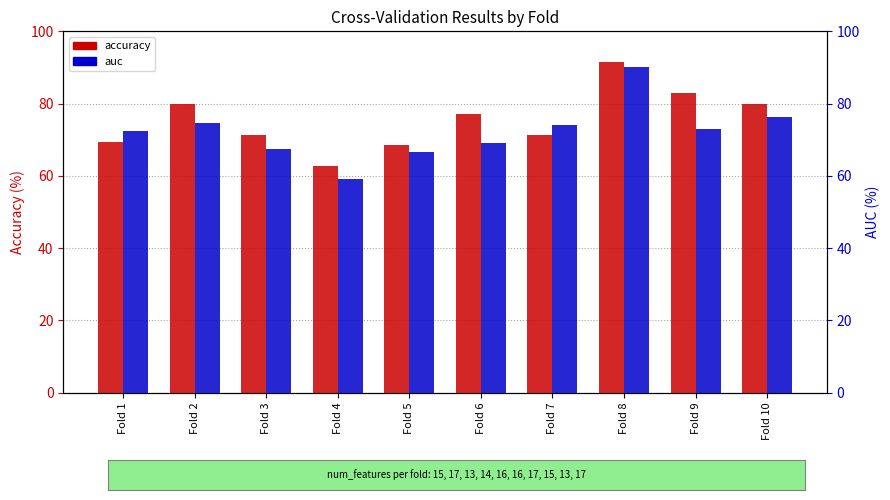

What is the difference between the maximum and minimum values in the auc series?

30.8